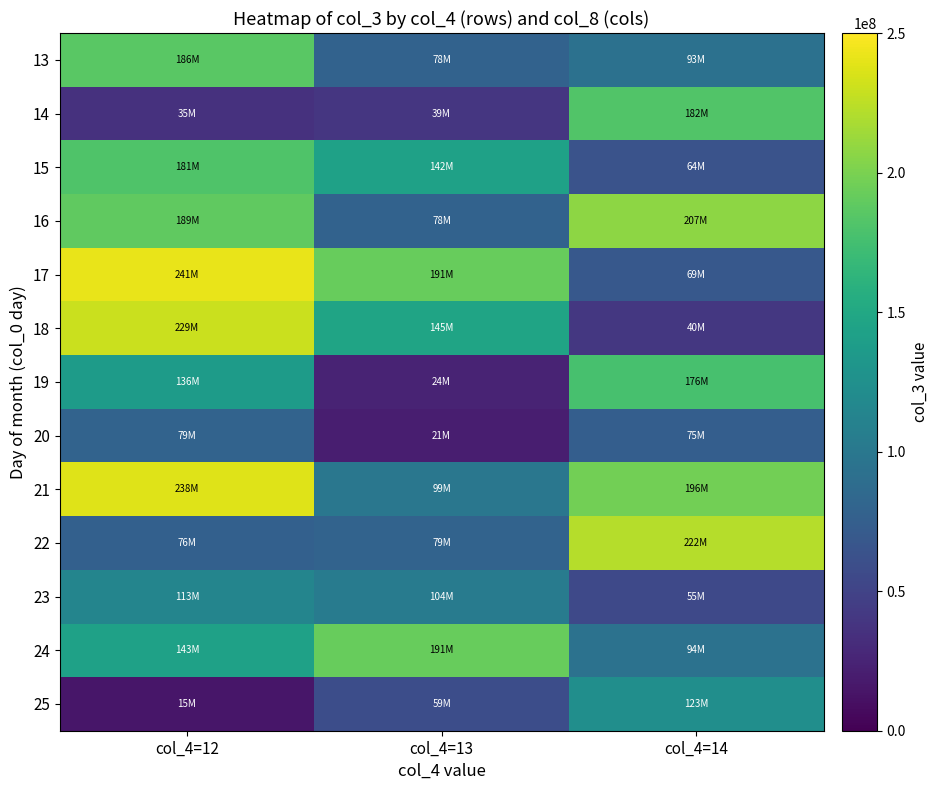

What is the total value across all series at col_4=12?

1866509000